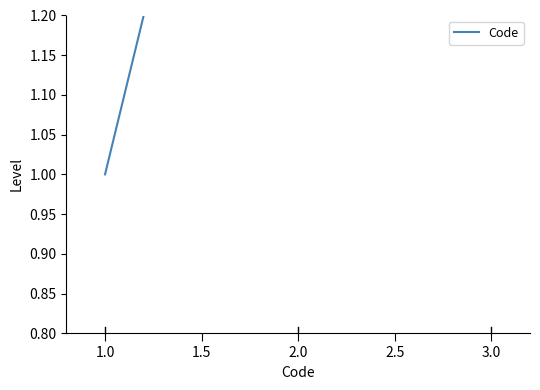

What is the change in value from 2.0 to 3.0?

+1